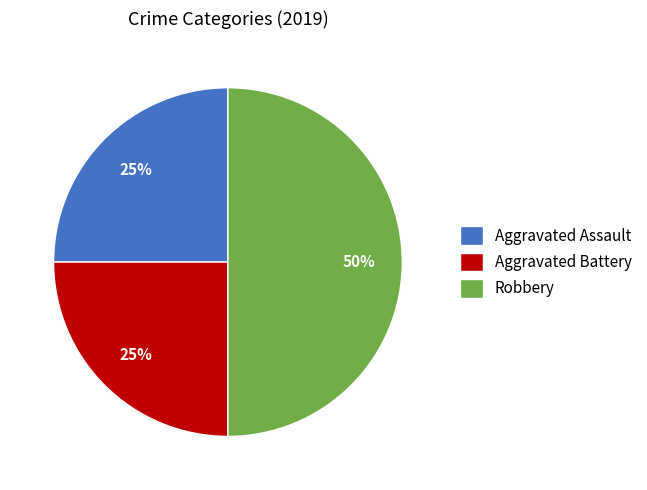

Does Aggravated Assault account for over 50% of the chart?

No